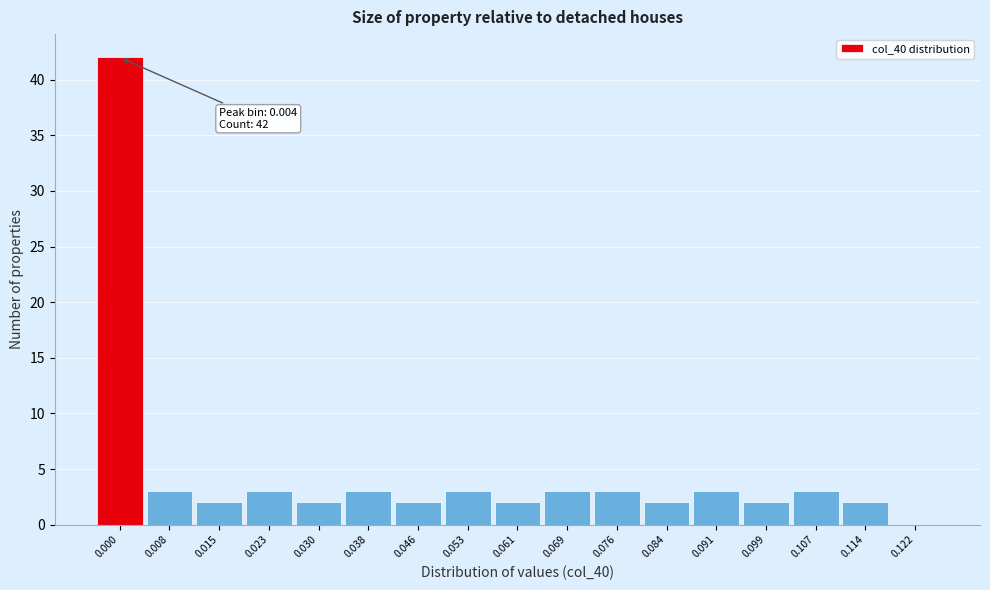

Reading right to left, transcribe all the data shown in this chart.

0.122=0	0.114=2	0.107=3	0.099=2	0.091=3	0.084=2	0.076=3	0.069=3	0.061=2	0.053=3	0.046=2	0.038=3	0.030=2	0.023=3	0.015=2	0.008=3	0.000=42